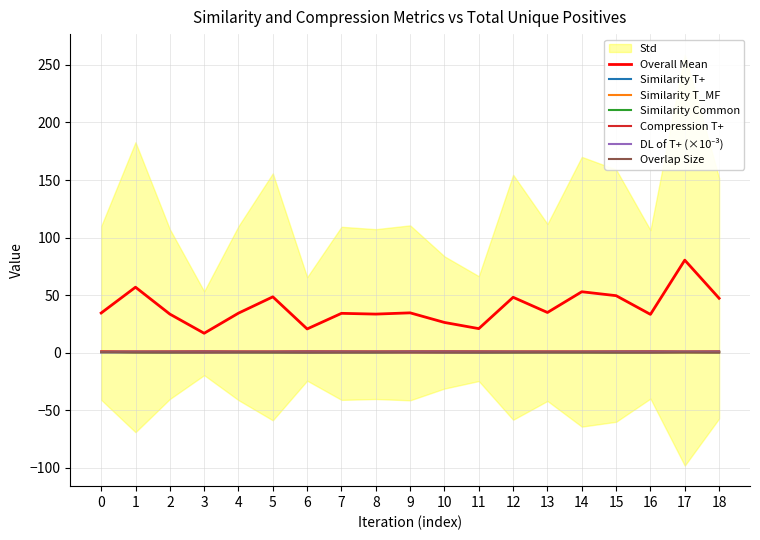

The Overlap Size series shows 0.2 at 17. True or false?

True